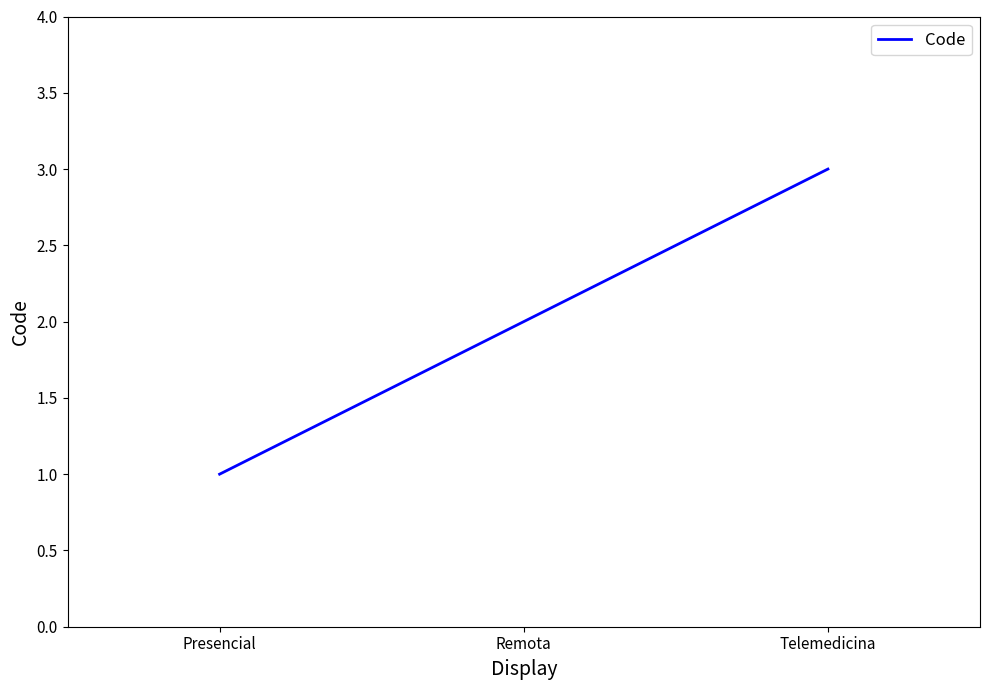

What is the sum of all values?

6